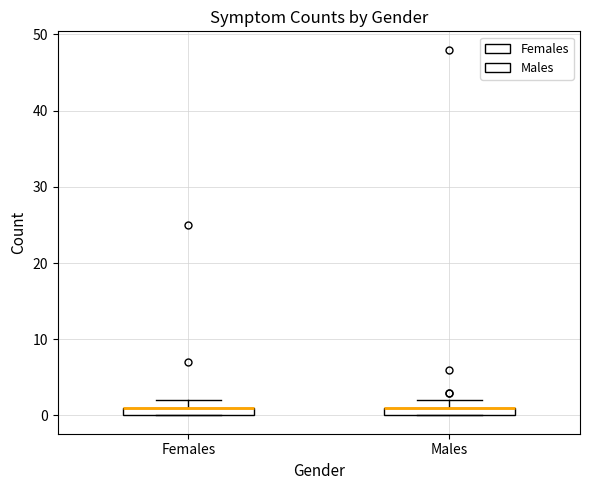

Where is the lower edge of the box for Males on the y-axis? The values are not printed on the chart, so give them approximately, as read against the axis.

0